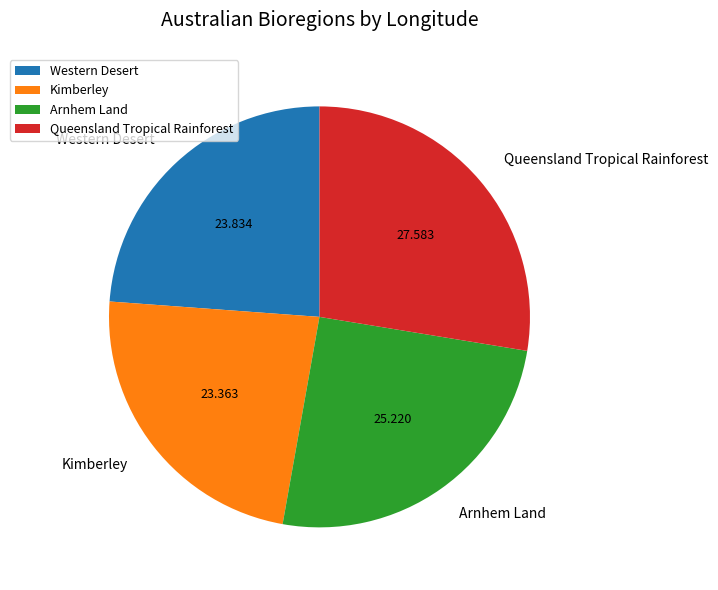

How many slices are in this pie chart?

4